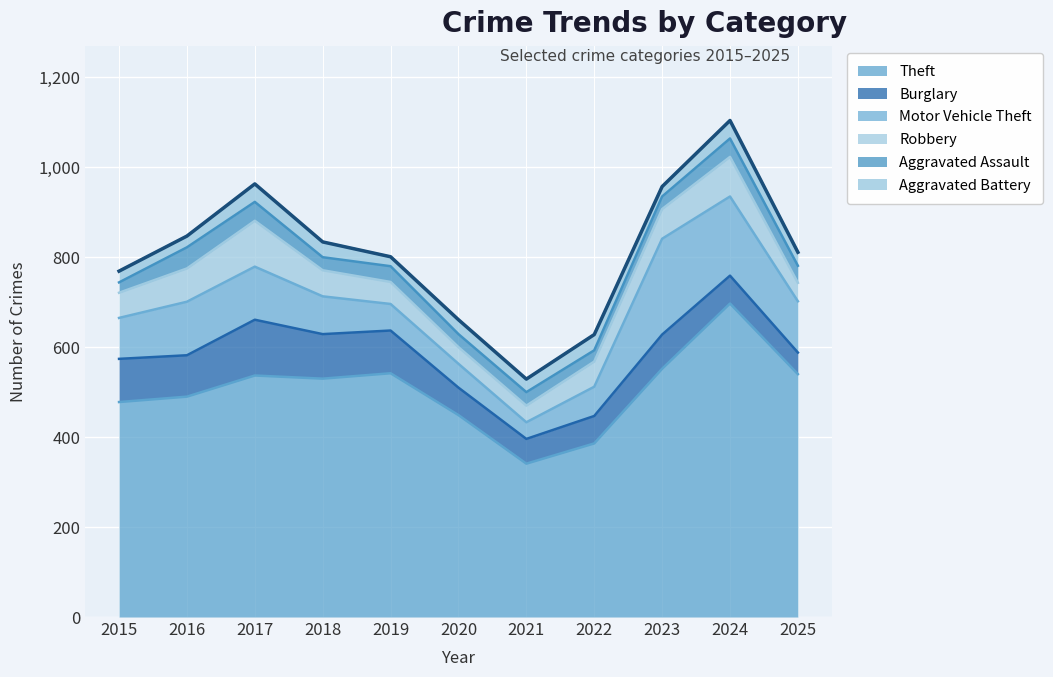

What is the value of the Motor Vehicle Theft point at the 9th from the left?

213